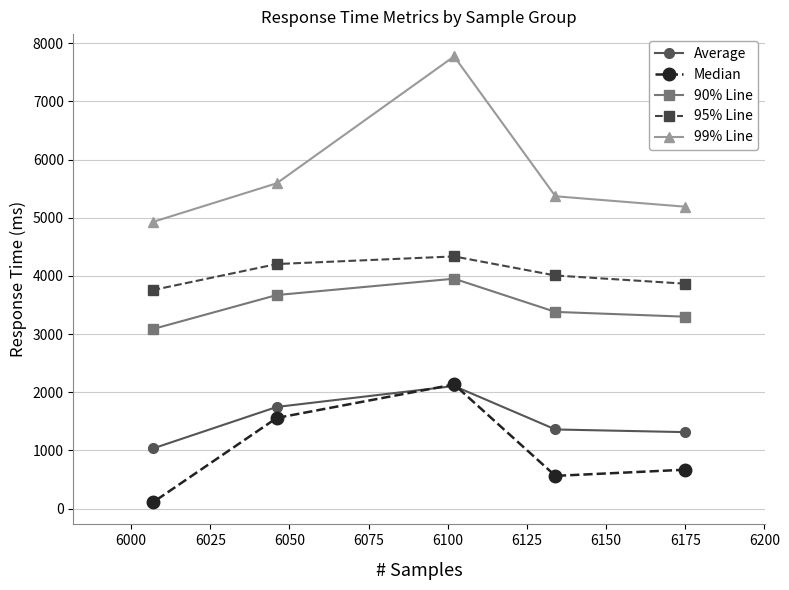

Which series has the widest spread of values?

99% Line